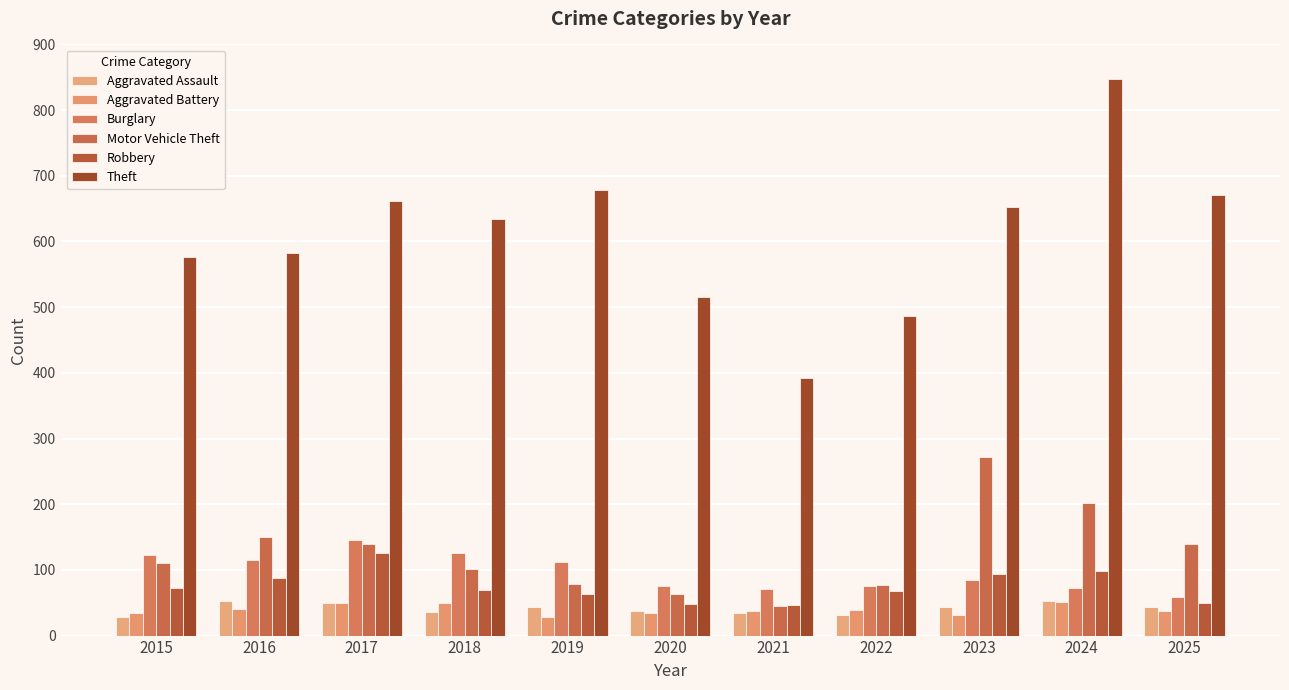

What is the highest value of the Burglary series?

146